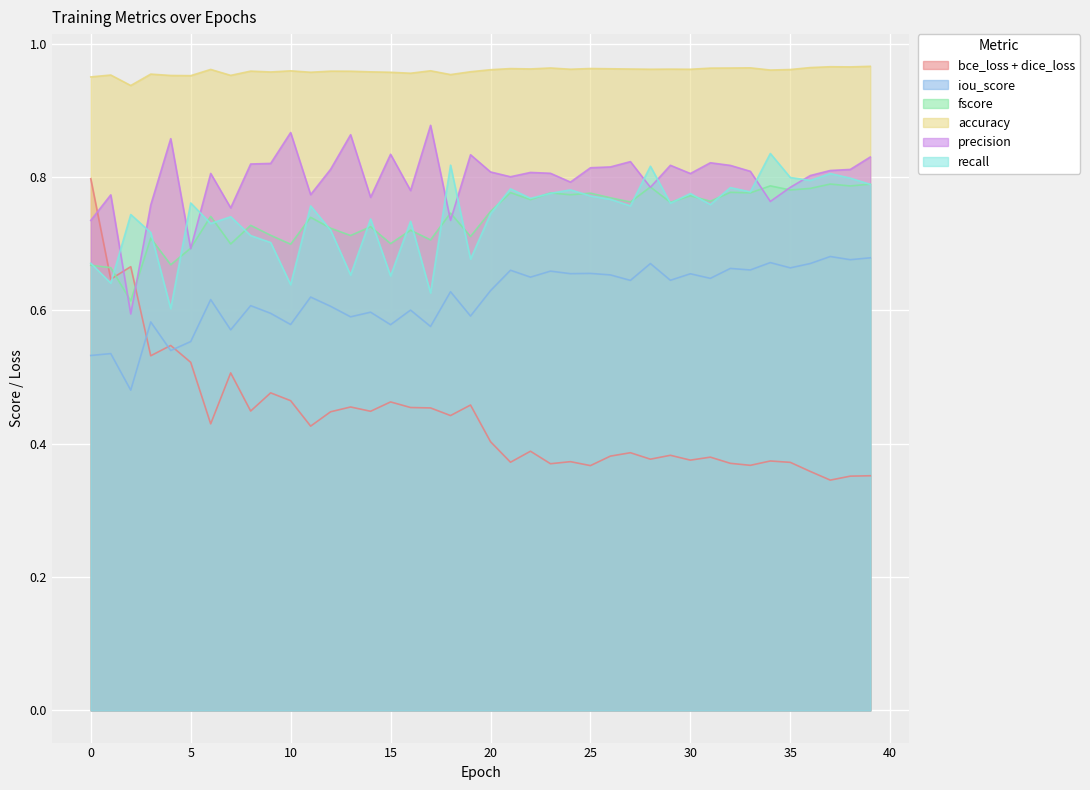

What is the spread (max minus min) of values at 23?

0.6